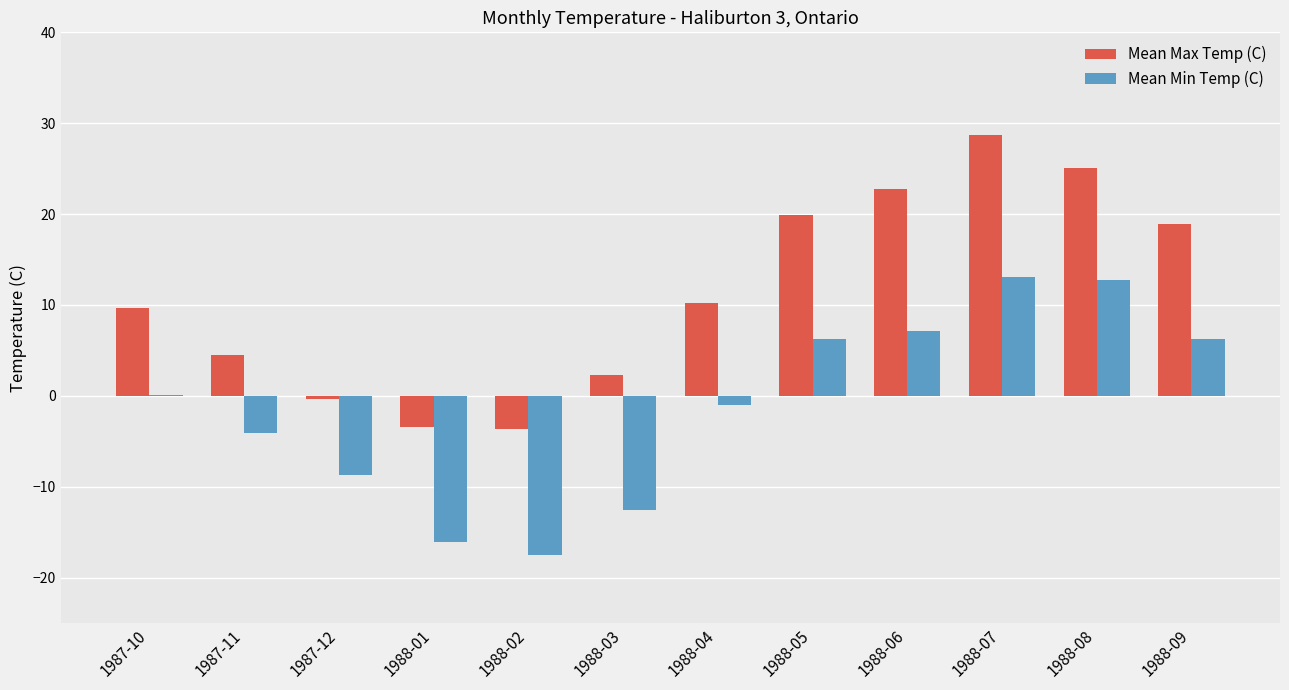

Are the bars grouped side by side (vs. stacked)?

Yes